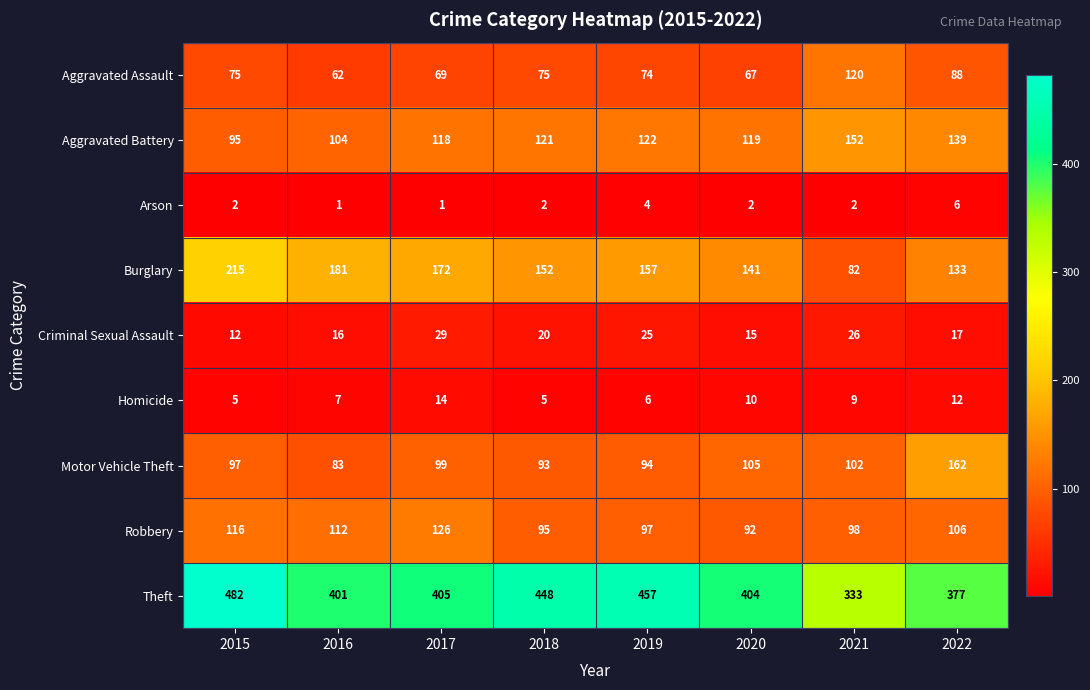

What is the difference between the second highest and minimum values in the Motor Vehicle Theft series?

22